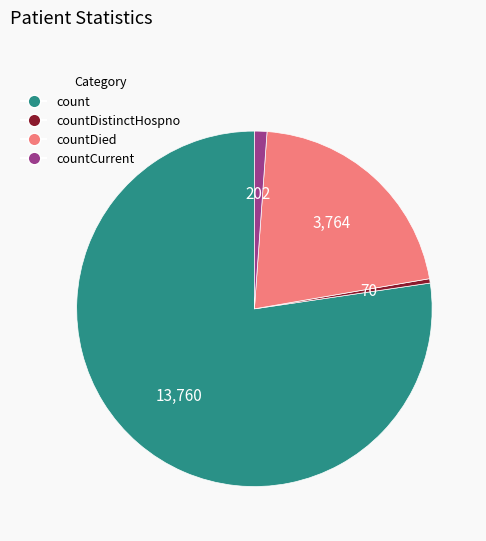

Which category has the smallest portion of the pie?

countDistinctHospno